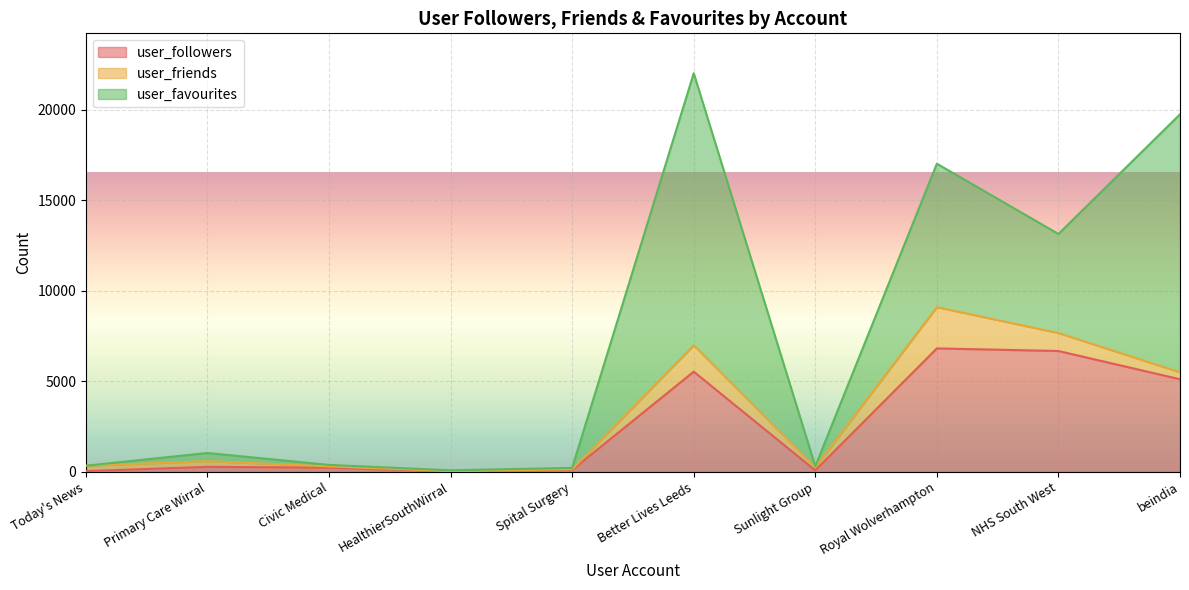

True or false: user_followers has more than 0 points higher than both neighbors.

True